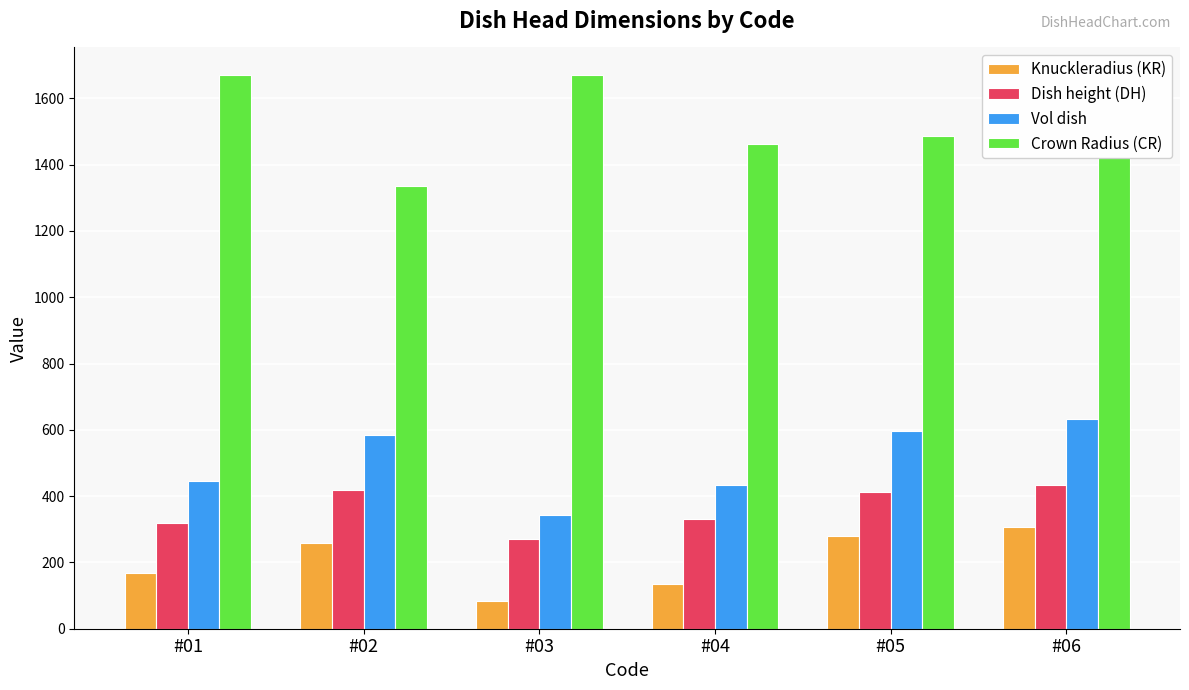

Are the bars grouped side by side (vs. stacked)?

Yes